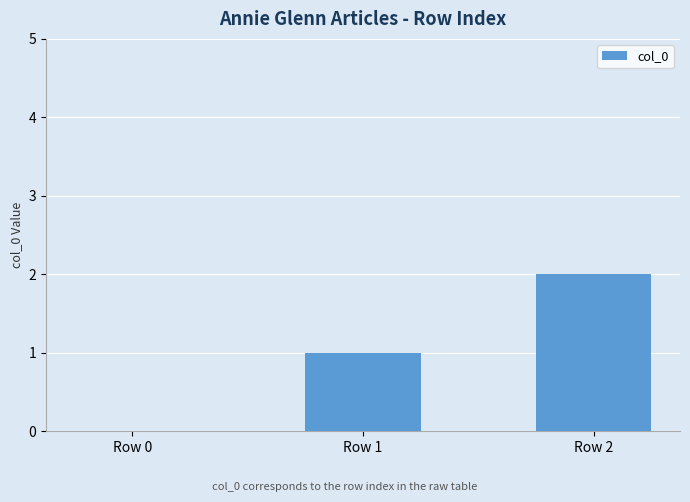

Are the bars horizontal?

No